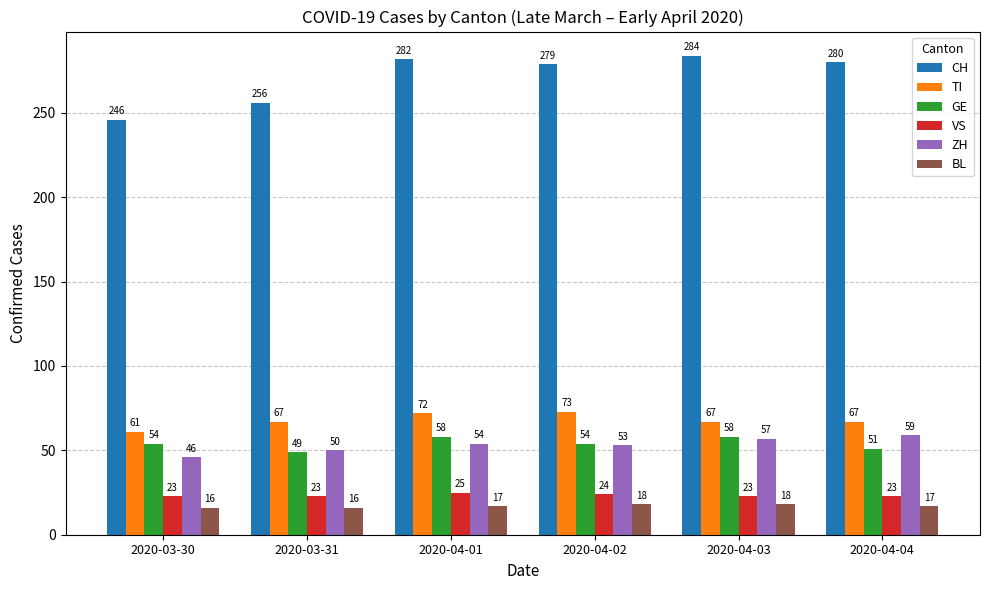

What is the difference between the second highest and minimum values in the ZH series?

11